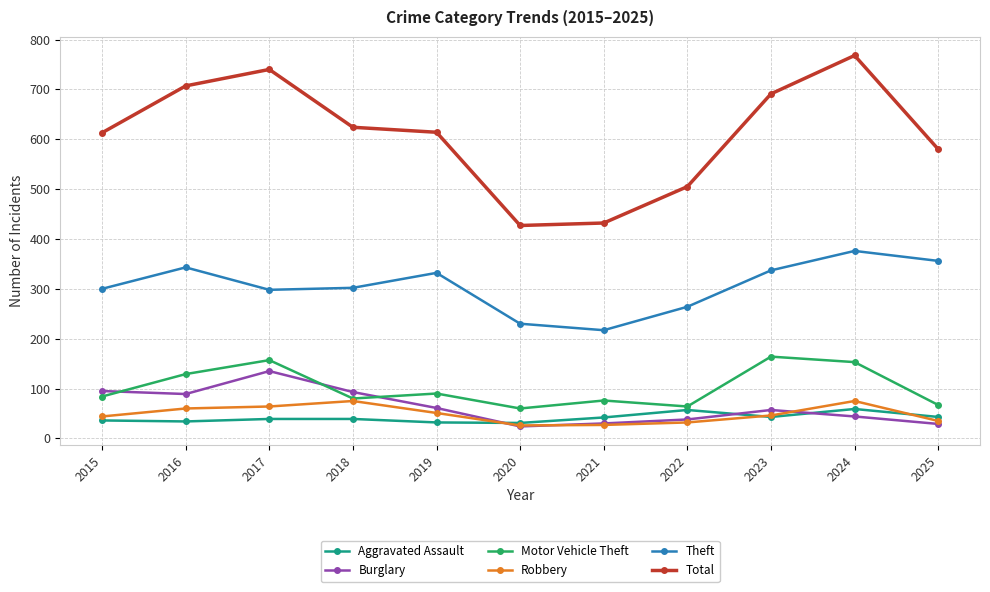

True or false: Robbery and Total cross at least once.

False